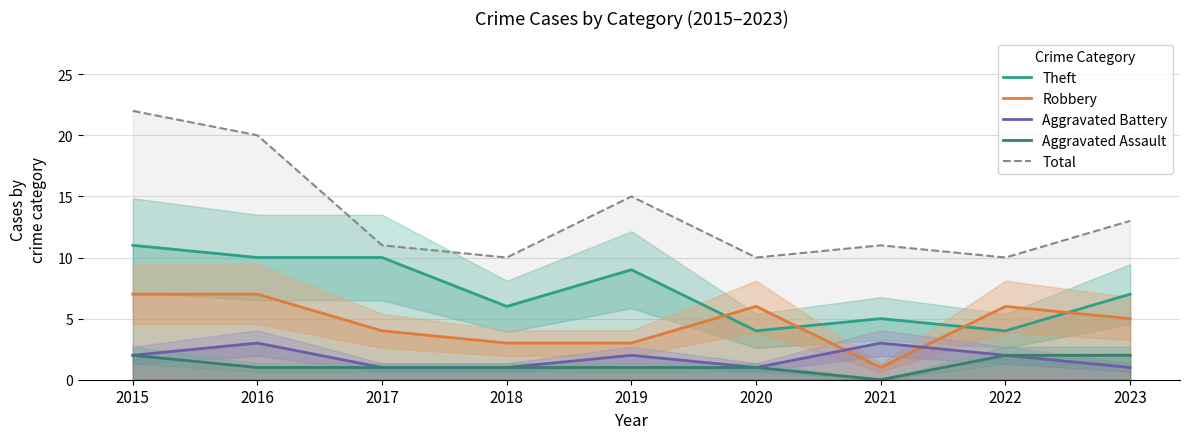

What are all the series names shown in the legend?

Theft, Robbery, Aggravated Battery, Aggravated Assault, Total